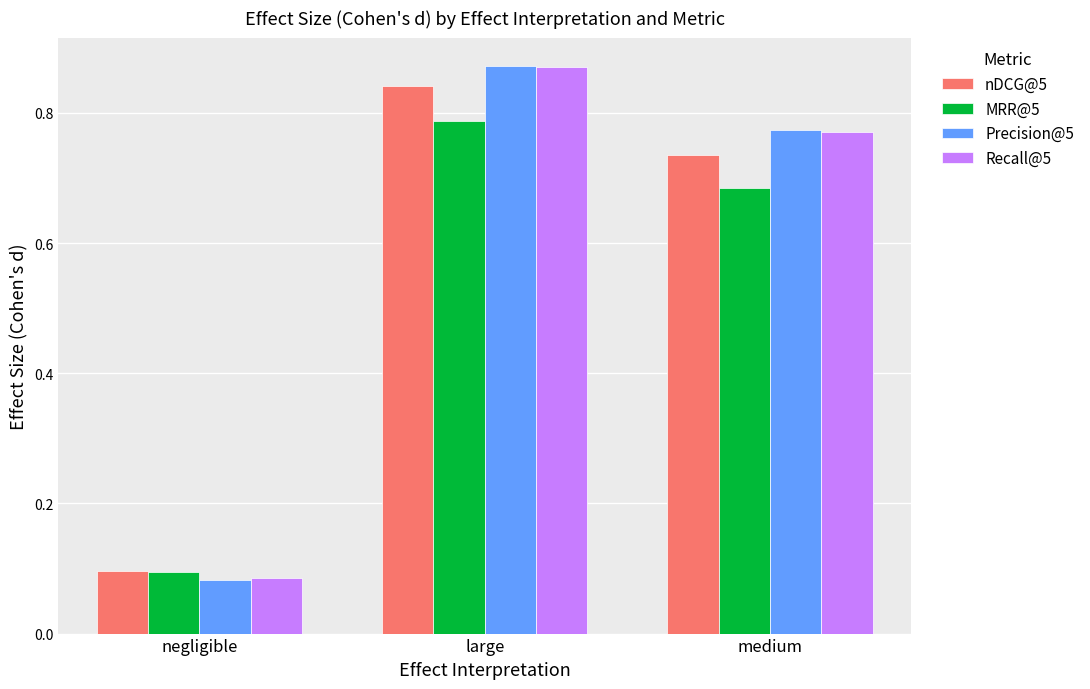

Which label corresponds to the largest value in the chart?

large